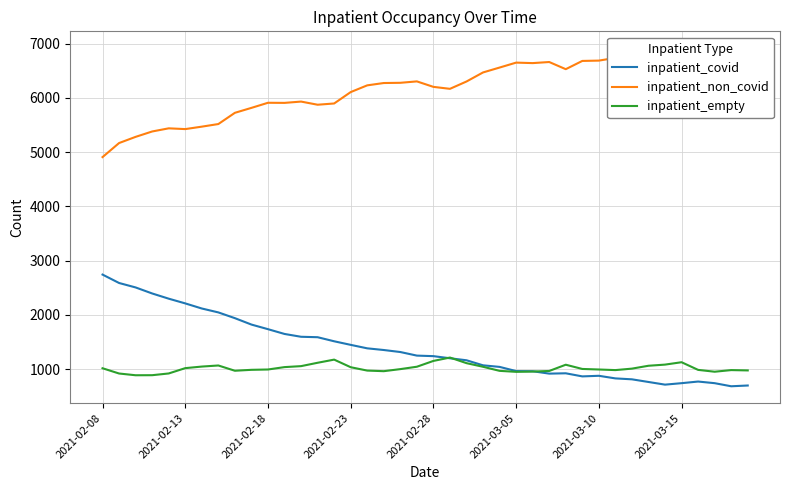

What is the difference between the second highest and minimum values in the inpatient_empty series?

288